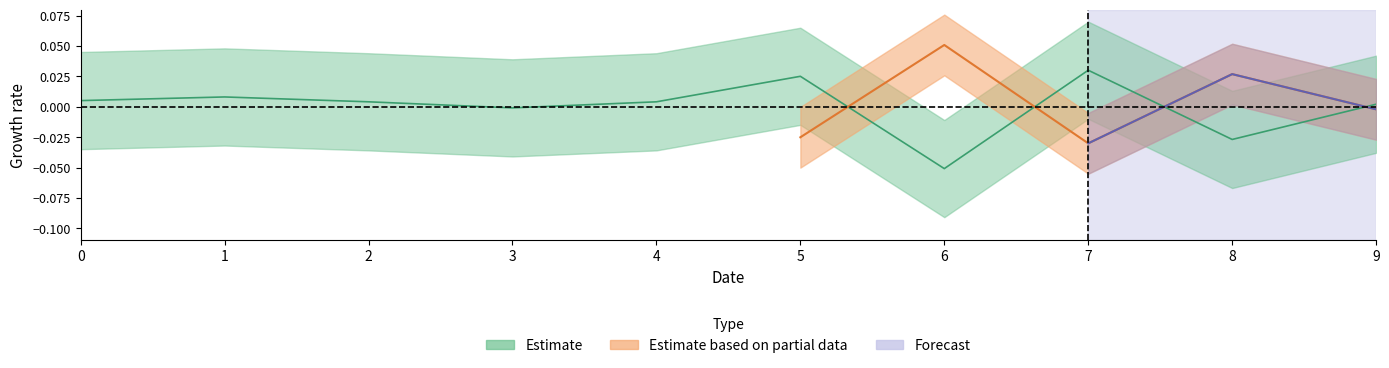

Which label corresponds to the largest value in the chart?

7